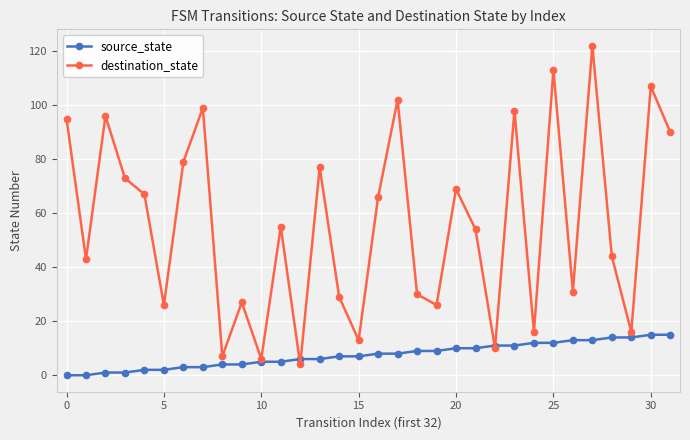

What is the difference between the maximum and minimum values in the destination_state series?

118